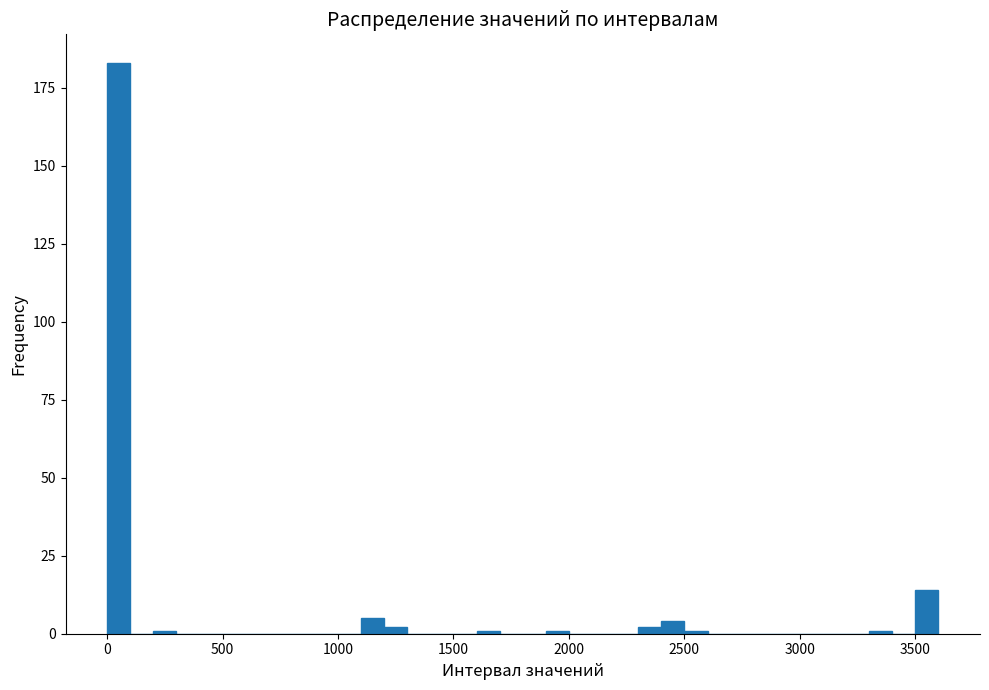

Around what value on the x-axis is the tallest bar? Give the approximate position of its centre, as read against the axis.

50